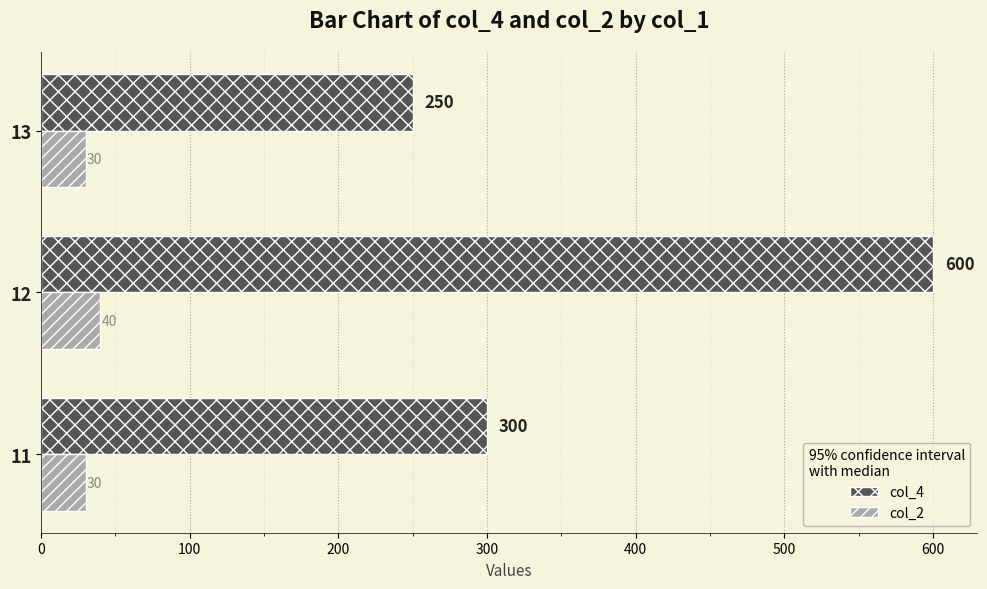

Which series has the largest total across all categories?

col_4